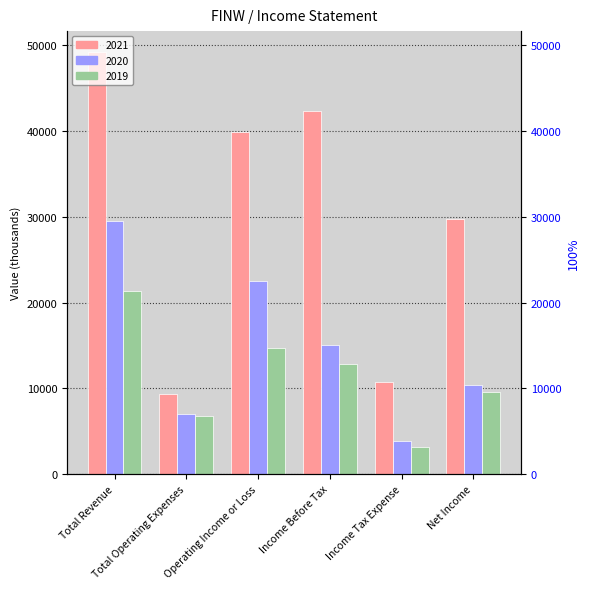

True or false: 2020 has a value of 22500 at Operating Income or Loss.

True